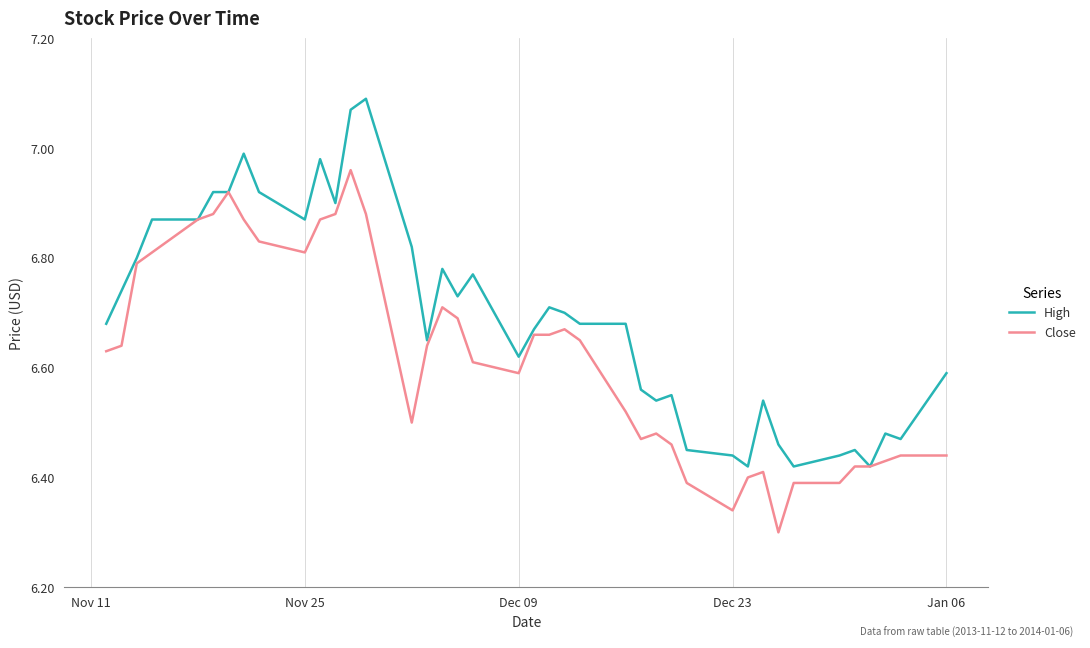

What are all the series names shown in the legend?

High, Close